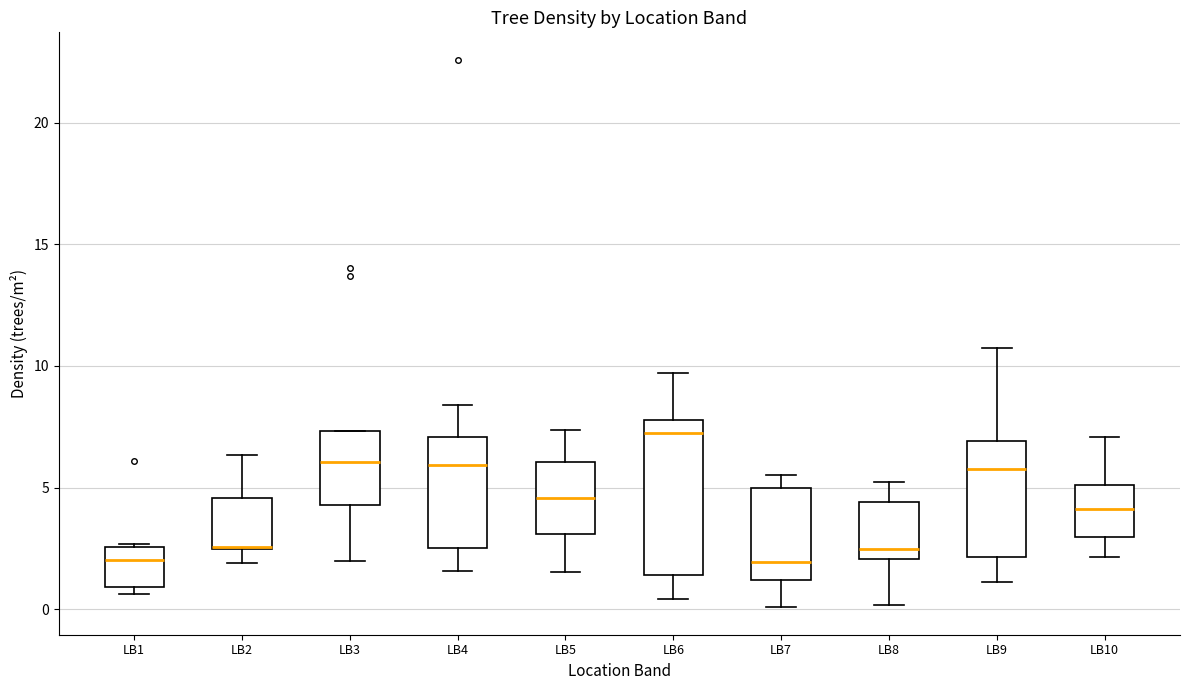

Where does the lower whisker of the box for LB2 end on the y-axis? The values are not printed on the chart, so give them approximately, as read against the axis.

2.0